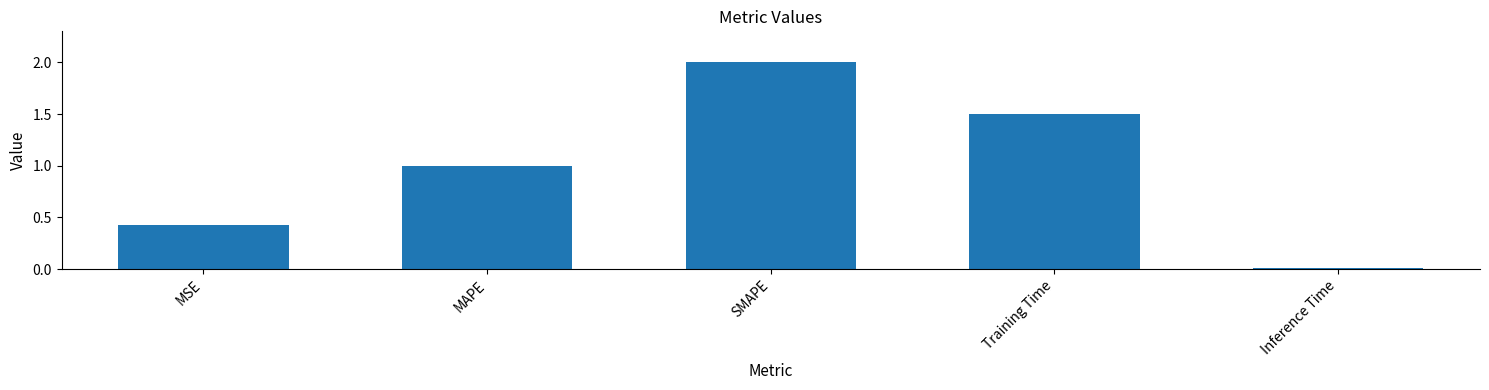

Does the chart contain stacked bars?

No